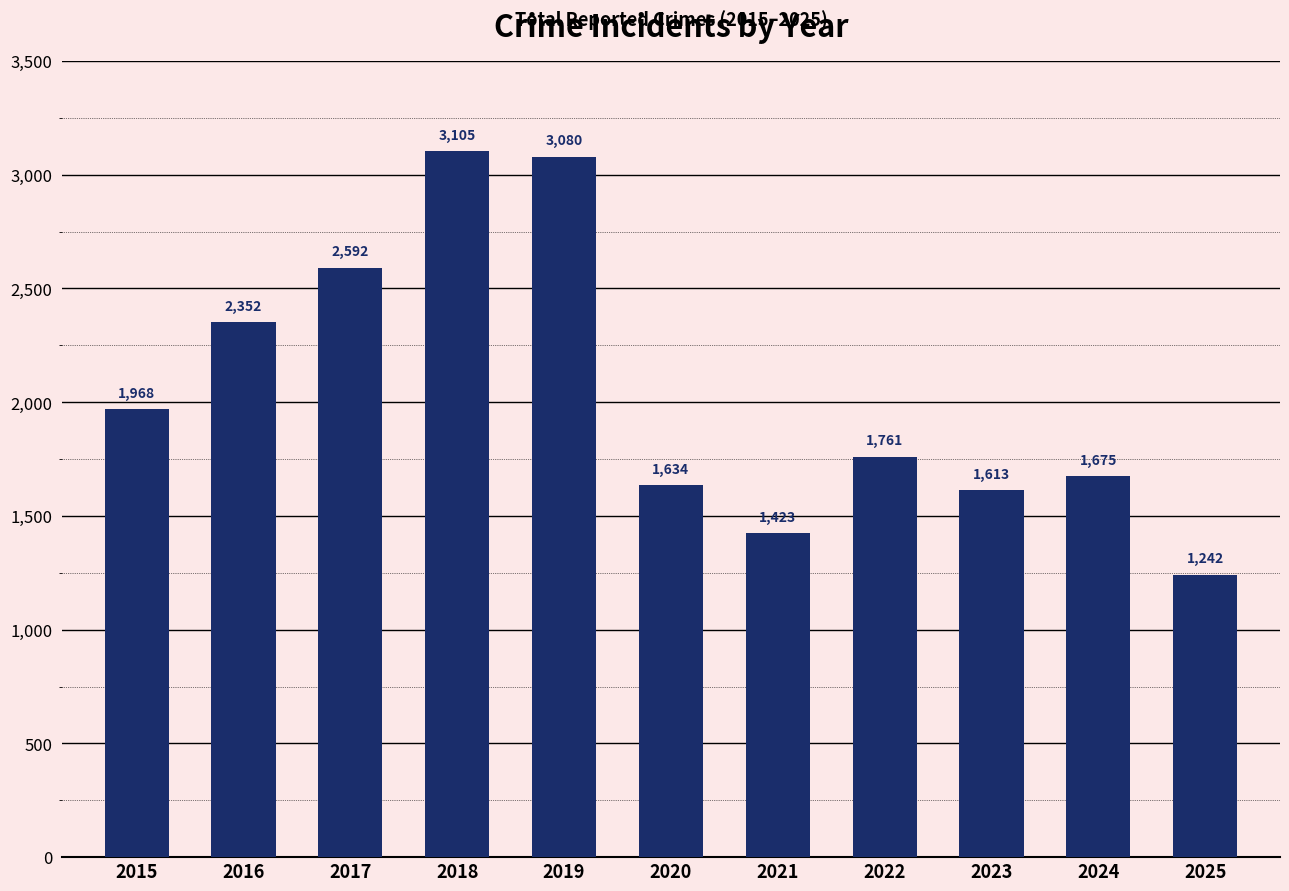

Reading left to right, transcribe all the data shown in this chart.

1968	2352	2592	3105	3080	1634	1423	1761	1613	1675	1242